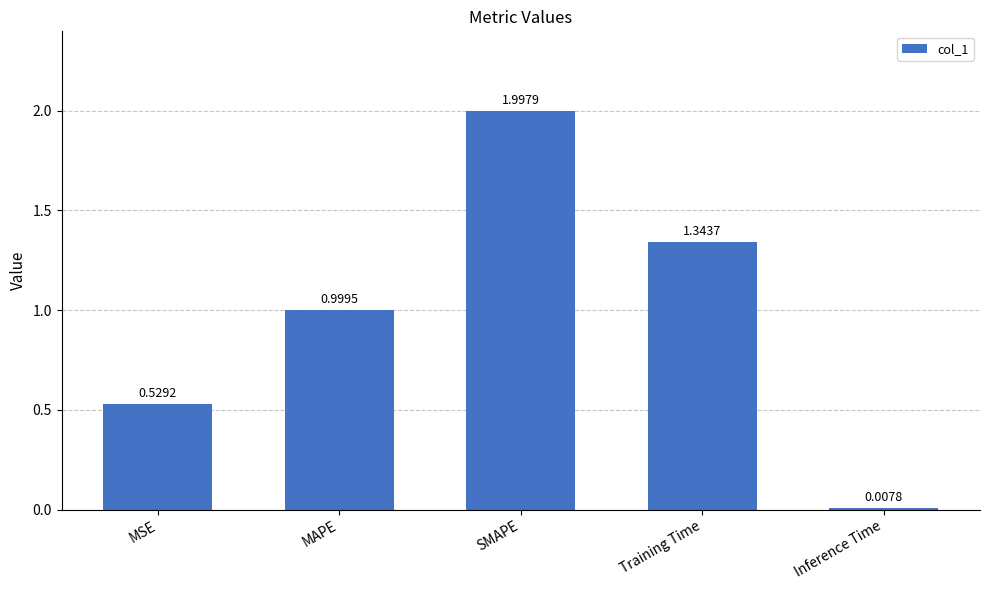

What is the label of the 5th bar from the right?

MSE